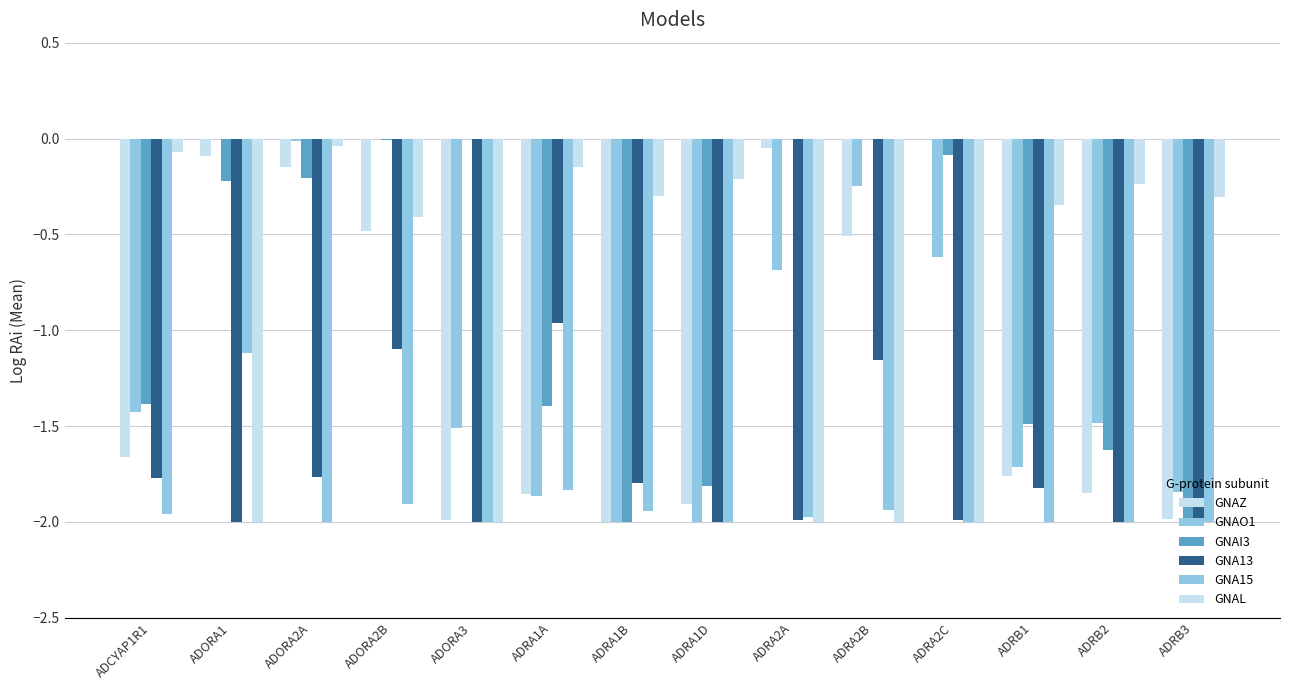

True or false: GNAO1 has a value of -0.7 at ADRA2A.

True